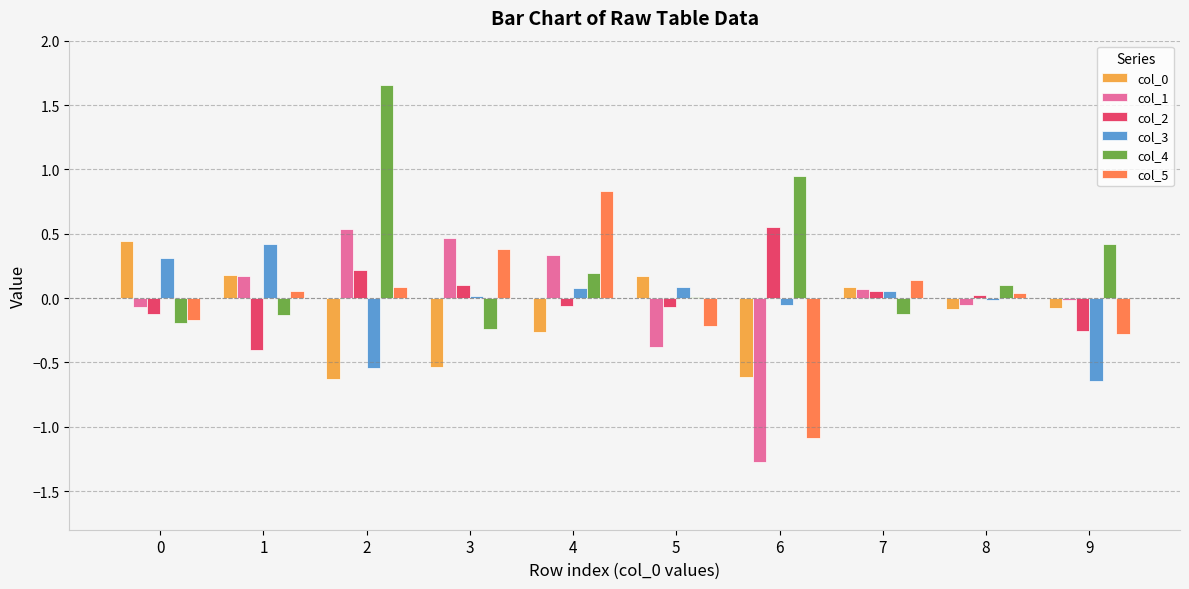

Is it true that col_0 equals -0.9 at 6?

False